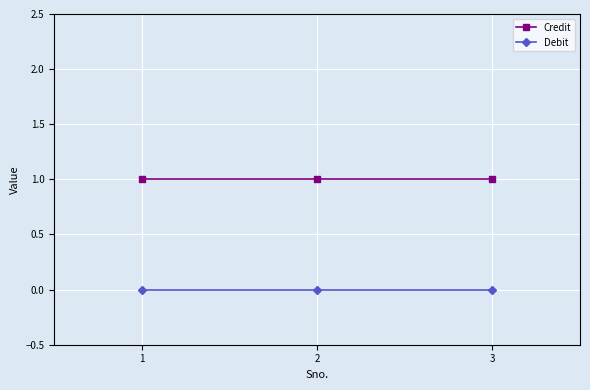

The value of Debit at 2 is 0. True or false?

True